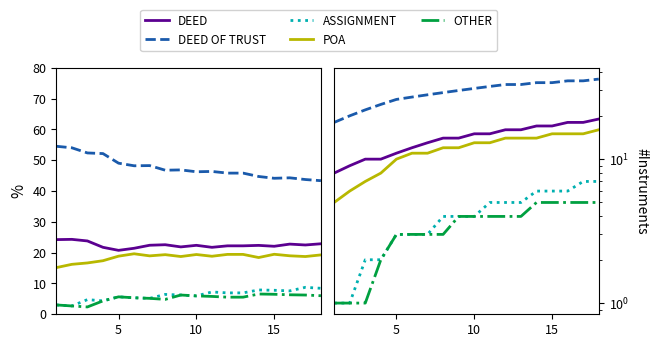

What is the value of the POA point at the 15th from the left?

15